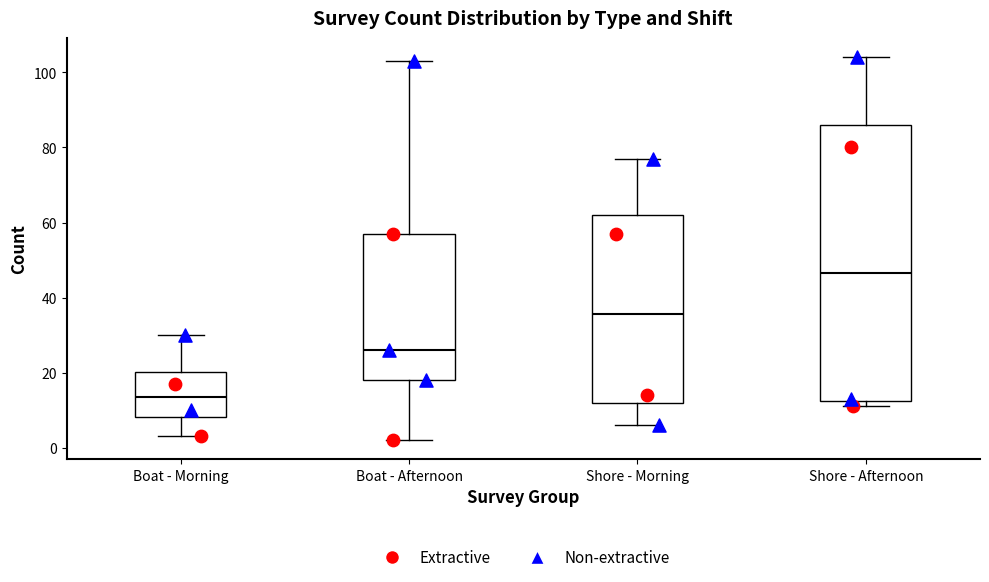

Which box has the lowest median line?

Boat - Morning